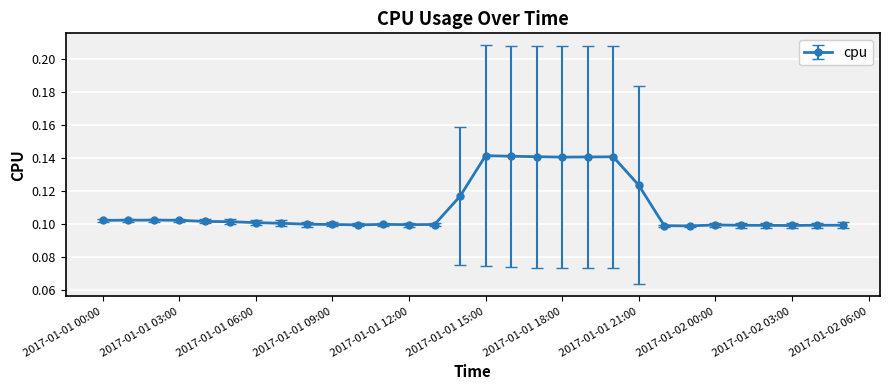

True or false: the data has more than 1 interior local peaks.

True